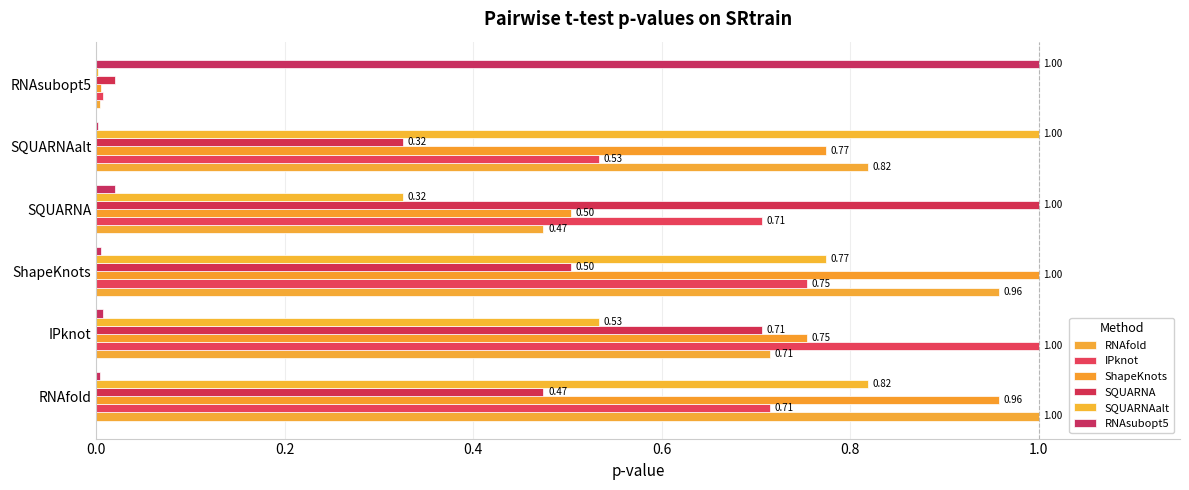

Which series has the largest total across all categories?

ShapeKnots